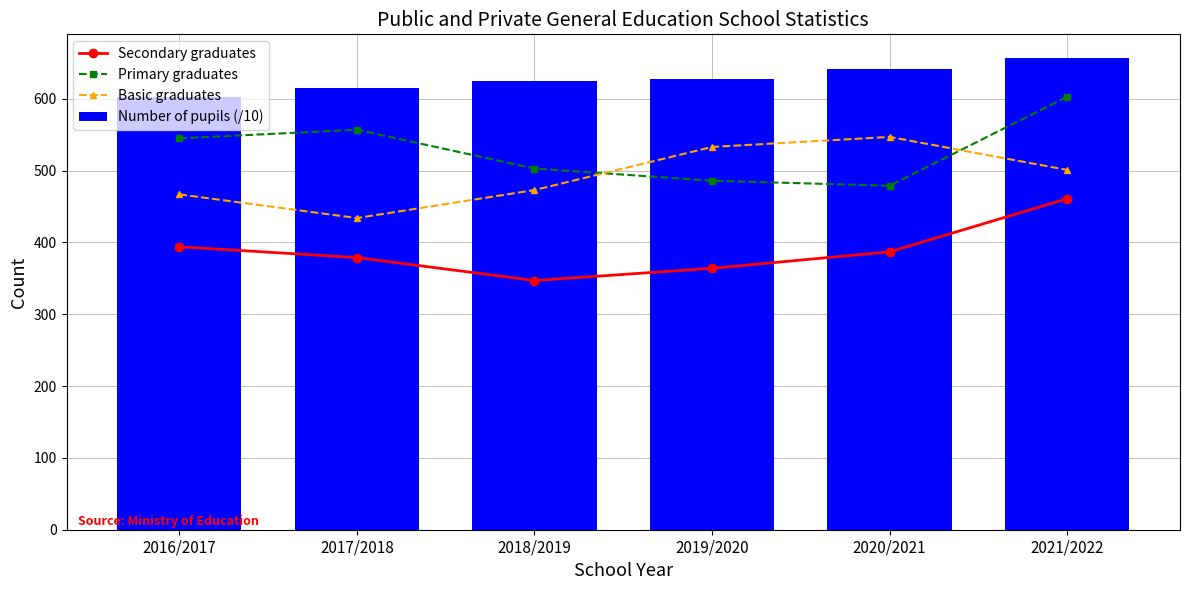

How many data points in Secondary graduates are above 387?

2